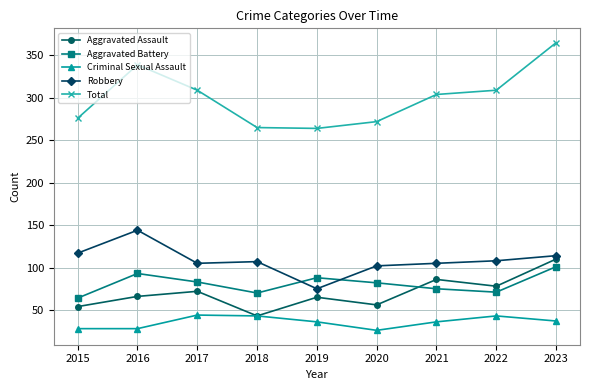

What is the sum of the Robbery values at 2016 and 2017?

249